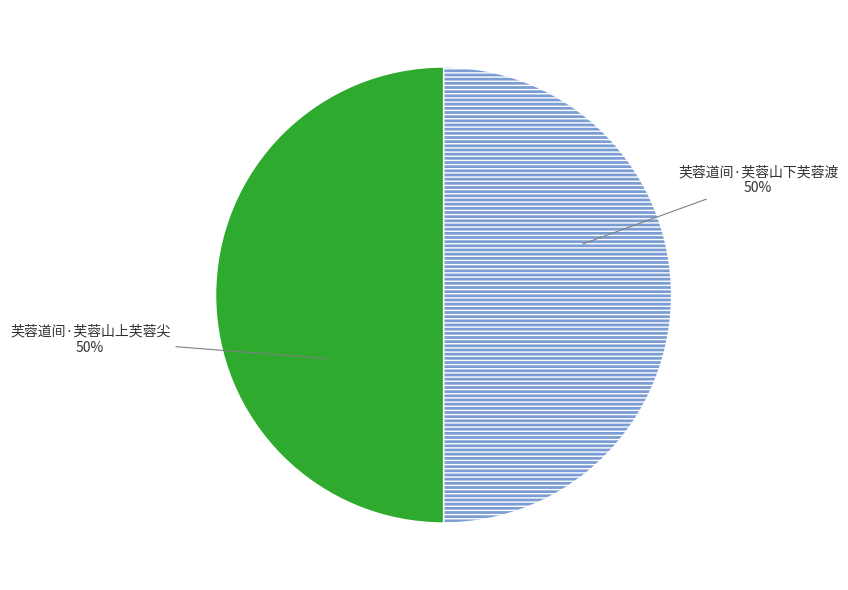

To the nearest percent, what percentage of the pie is 芙蓉道间·芙蓉山下芙蓉渡?

50%